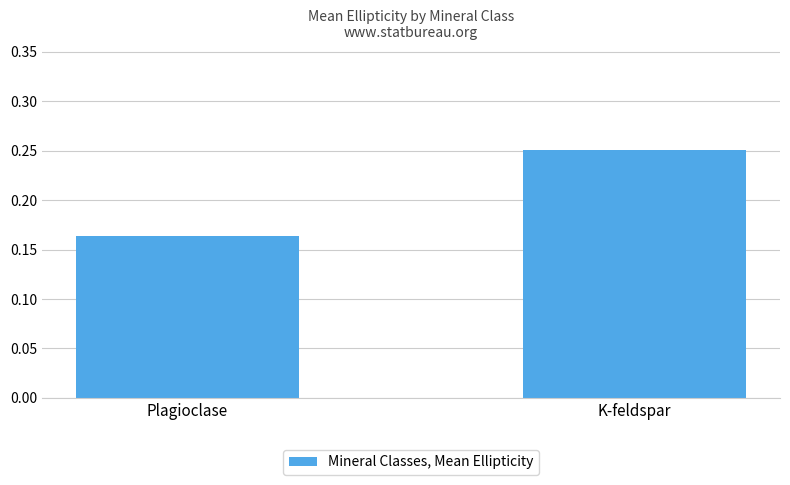

Rank the categories by value from highest to lowest.

K-feldspar, Plagioclase